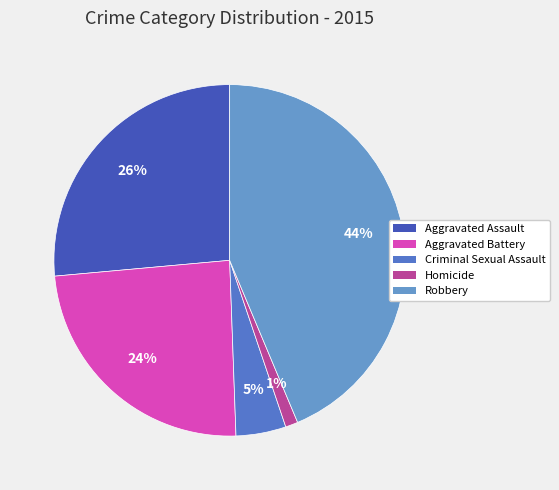

Count the number of slices in the pie.

5